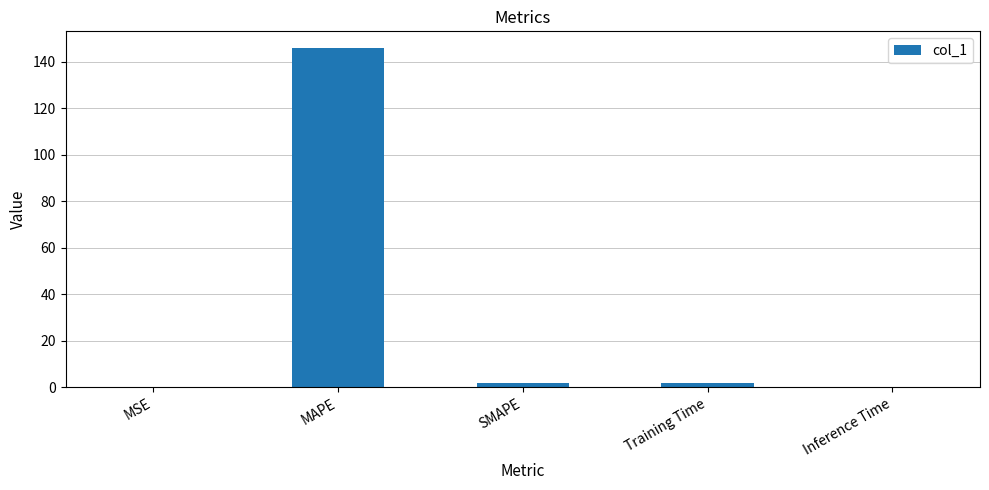

Read the value at MAPE.

145.7